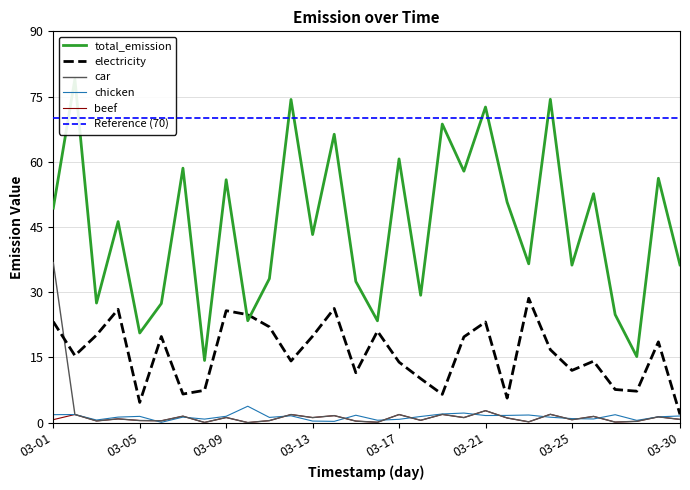

True or false: total_emission and chicken cross at least once.

False